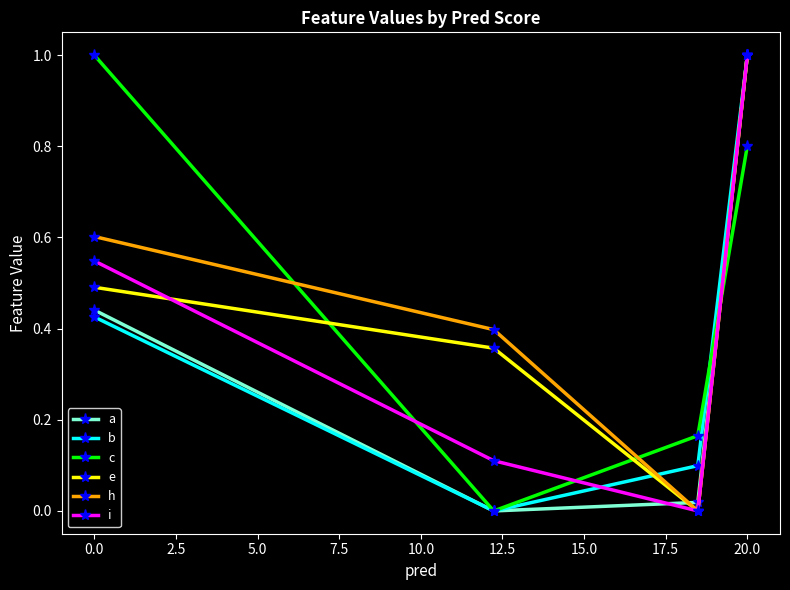

What is the average value of the e series?

0.5